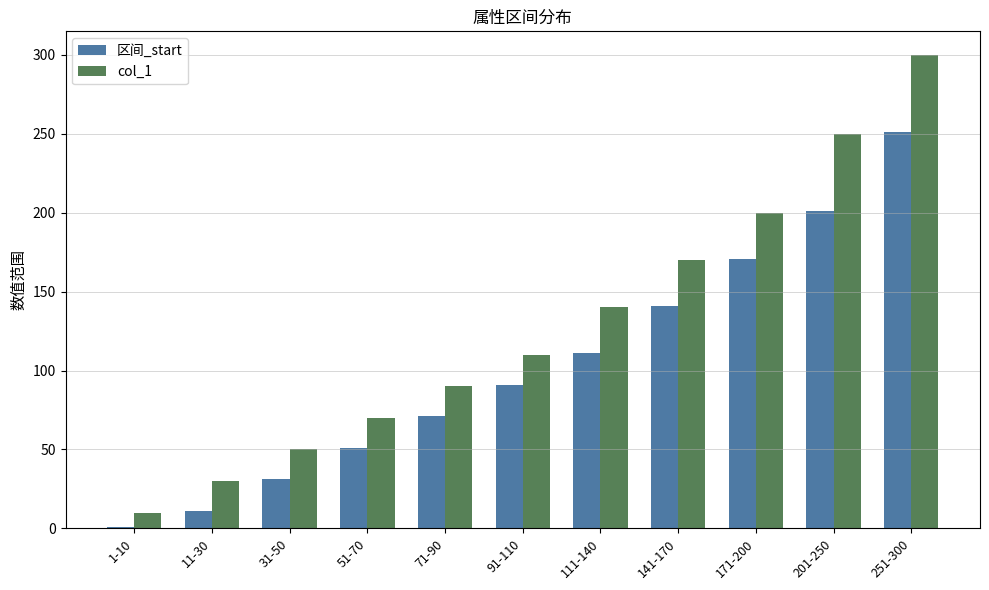

Reading left to right, what are all the values shown in this chart?

区间_start: 1	11	31	51	71	91	111	141	171	201	251
col_1: 10	30	50	70	90	110	140	170	200	250	300